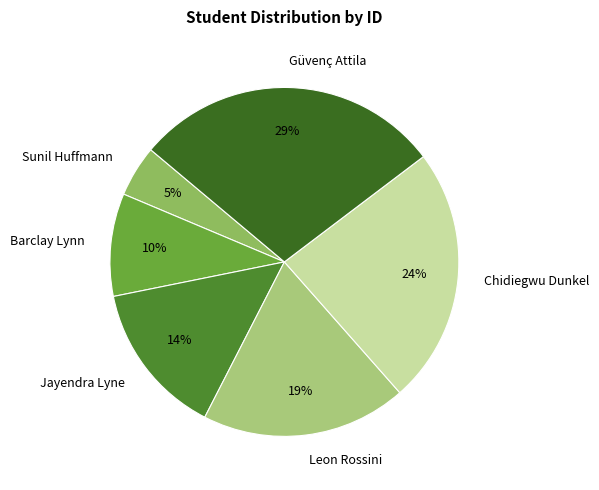

To the nearest percent, what portion does Chidiegwu Dunkel represent?

24%